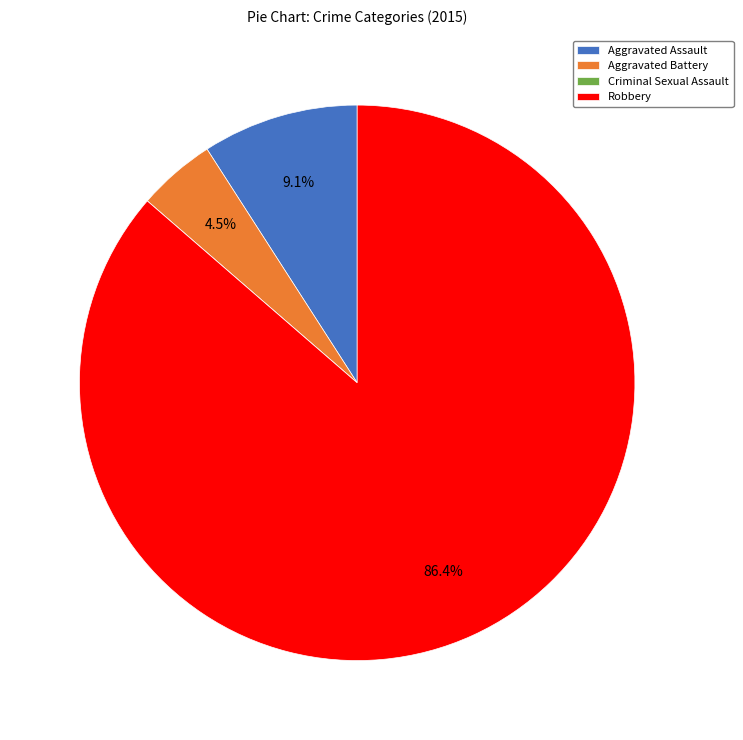

Does Robbery represent more than half of the total?

Yes